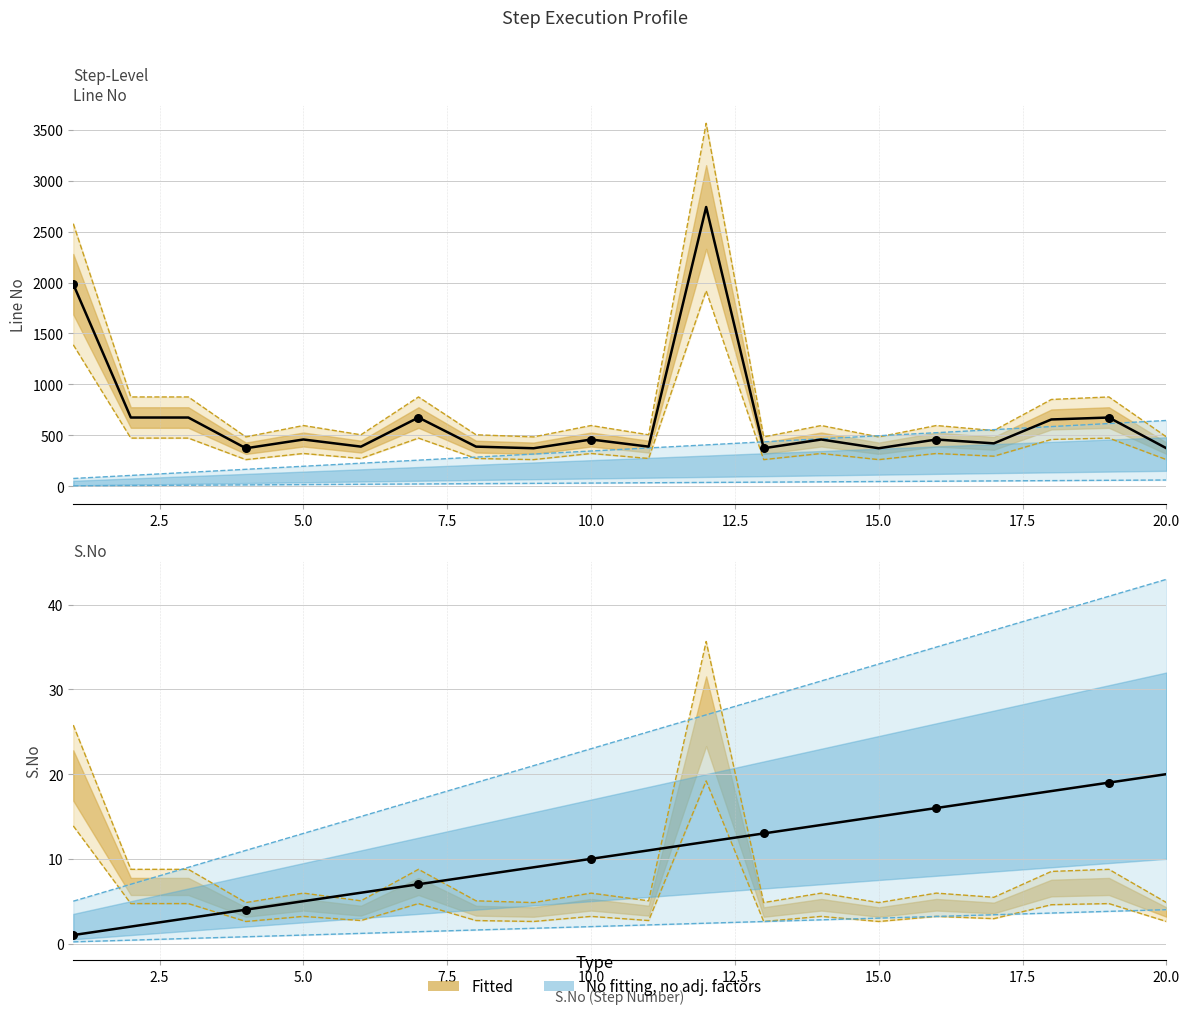

Which series reaches the minimum Y coordinate?

S.No